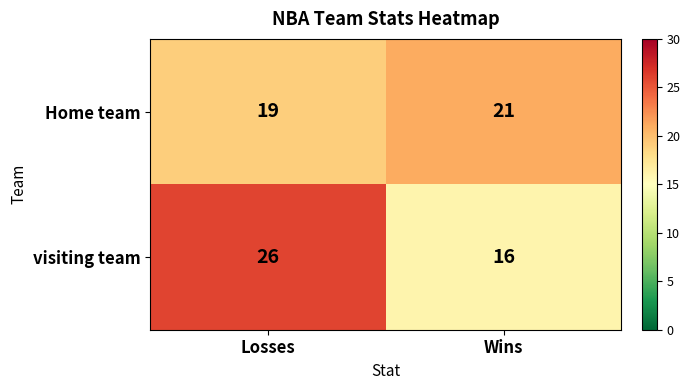

What is the sum of all visiting team values?

42